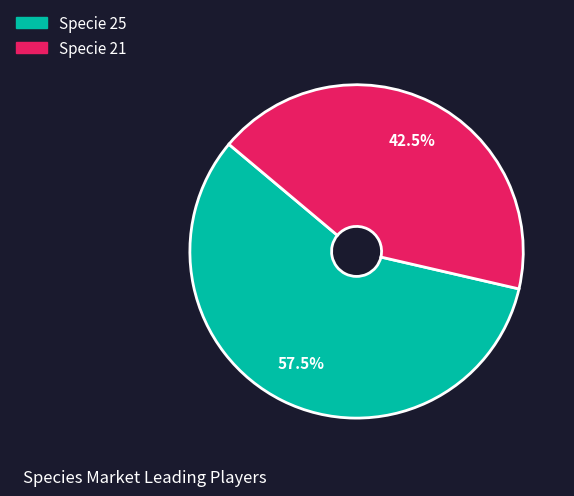

Count the number of slices in the pie.

2